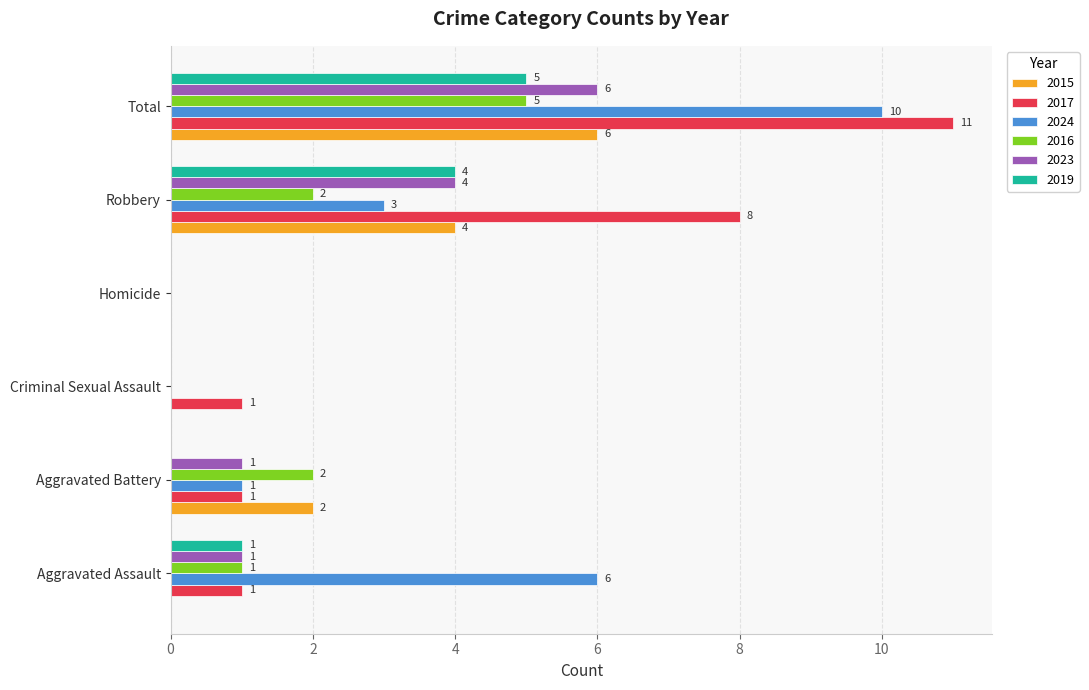

At which category is the sum across all series the highest?

Total